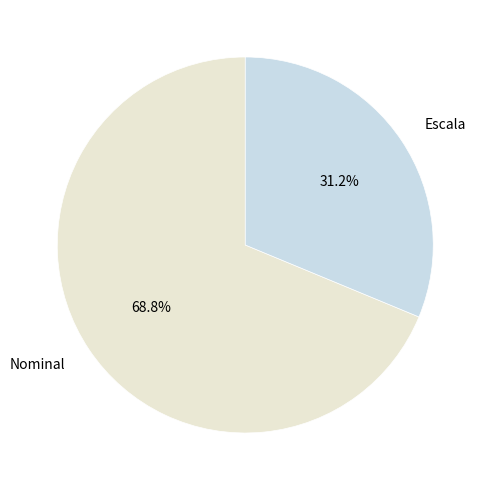

True or false: Escala accounts for 31% of the total.

True